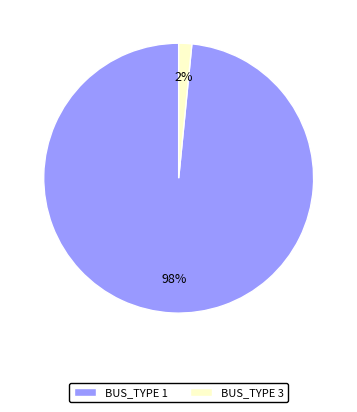

To the nearest percent, what portion does BUS_TYPE 1 represent?

98%